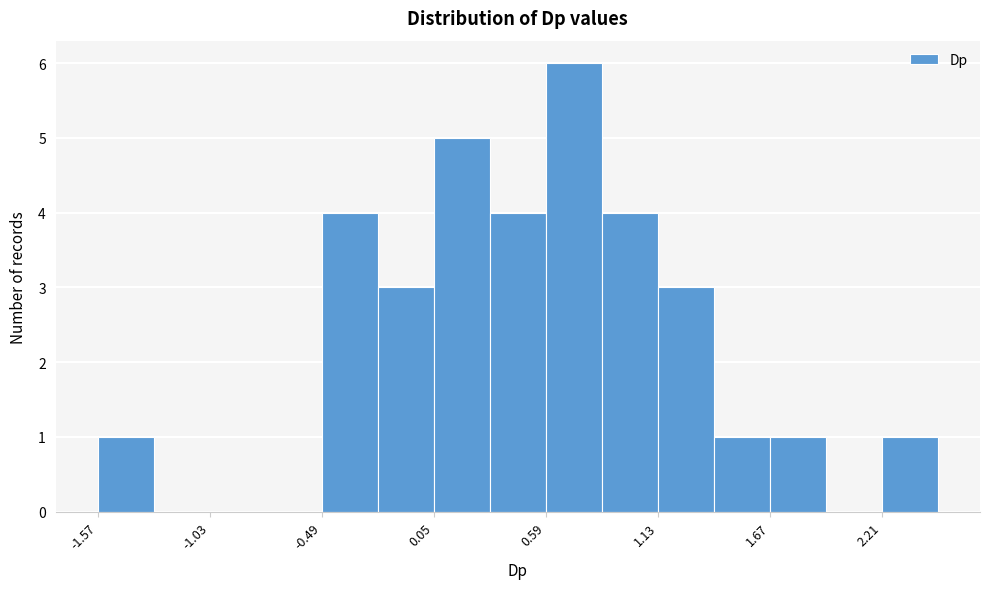

Read against the x-axis, roughly where is the centre of the tallest bar?

0.7